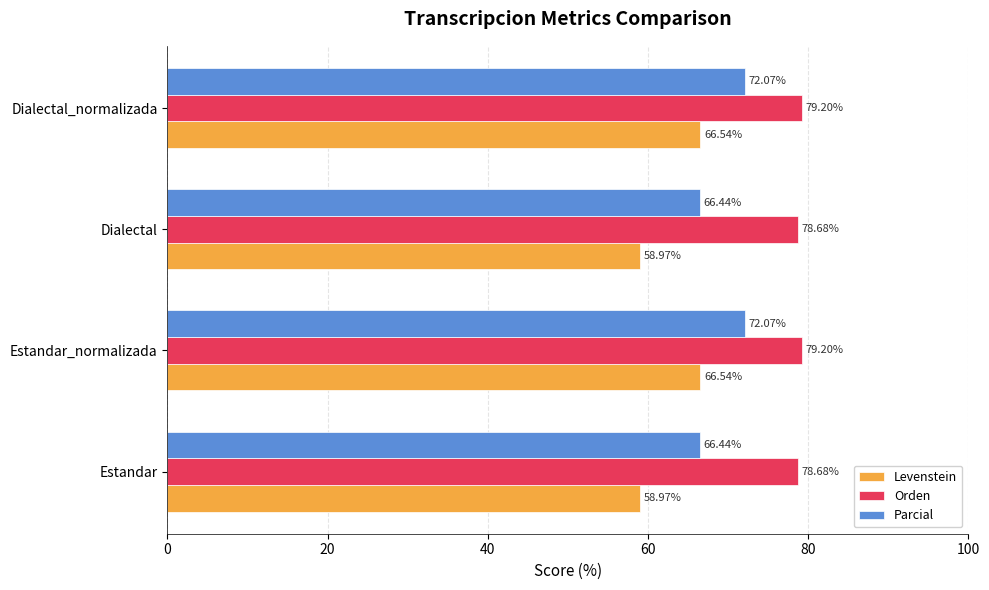

Count the number of categories in the chart.

4